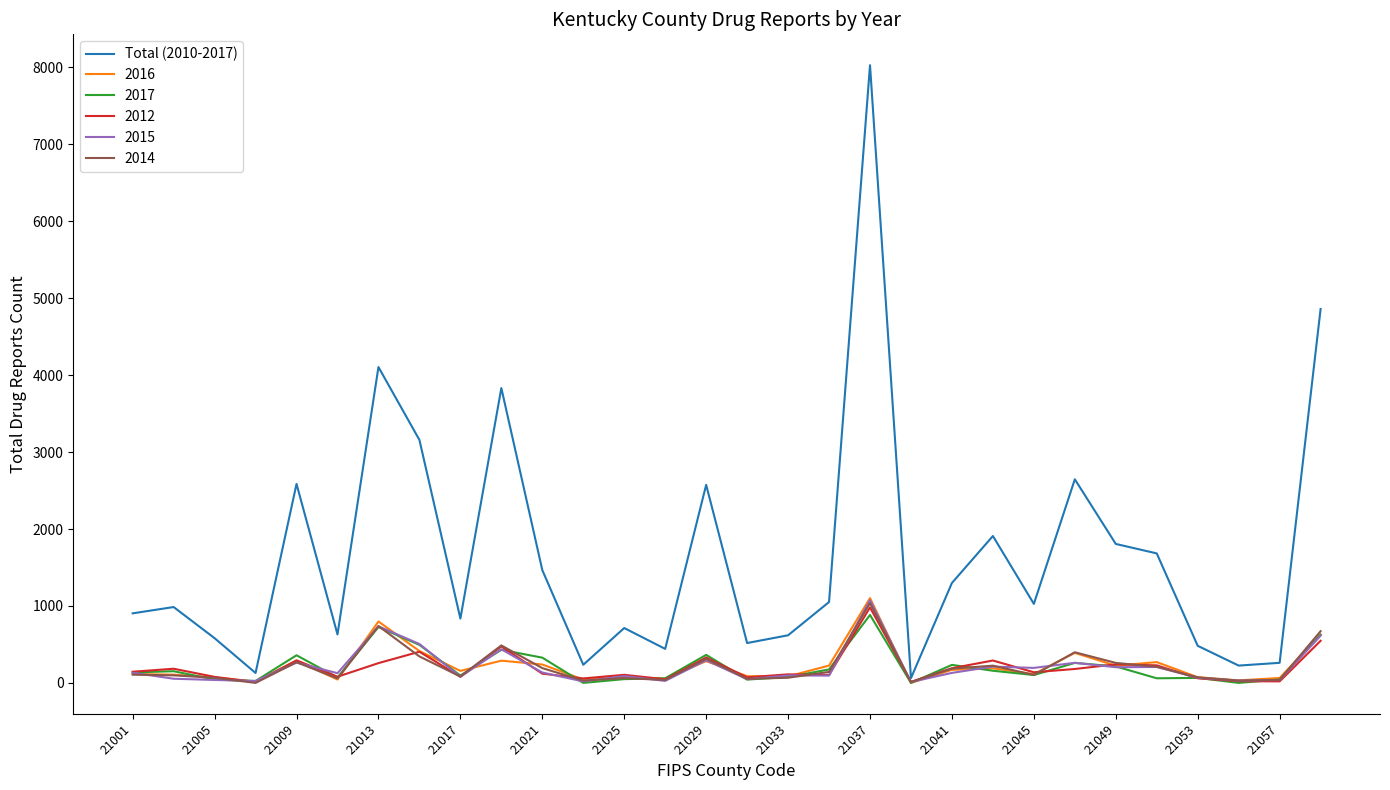

Which series has the largest range (max minus min)?

Total (2010-2017)